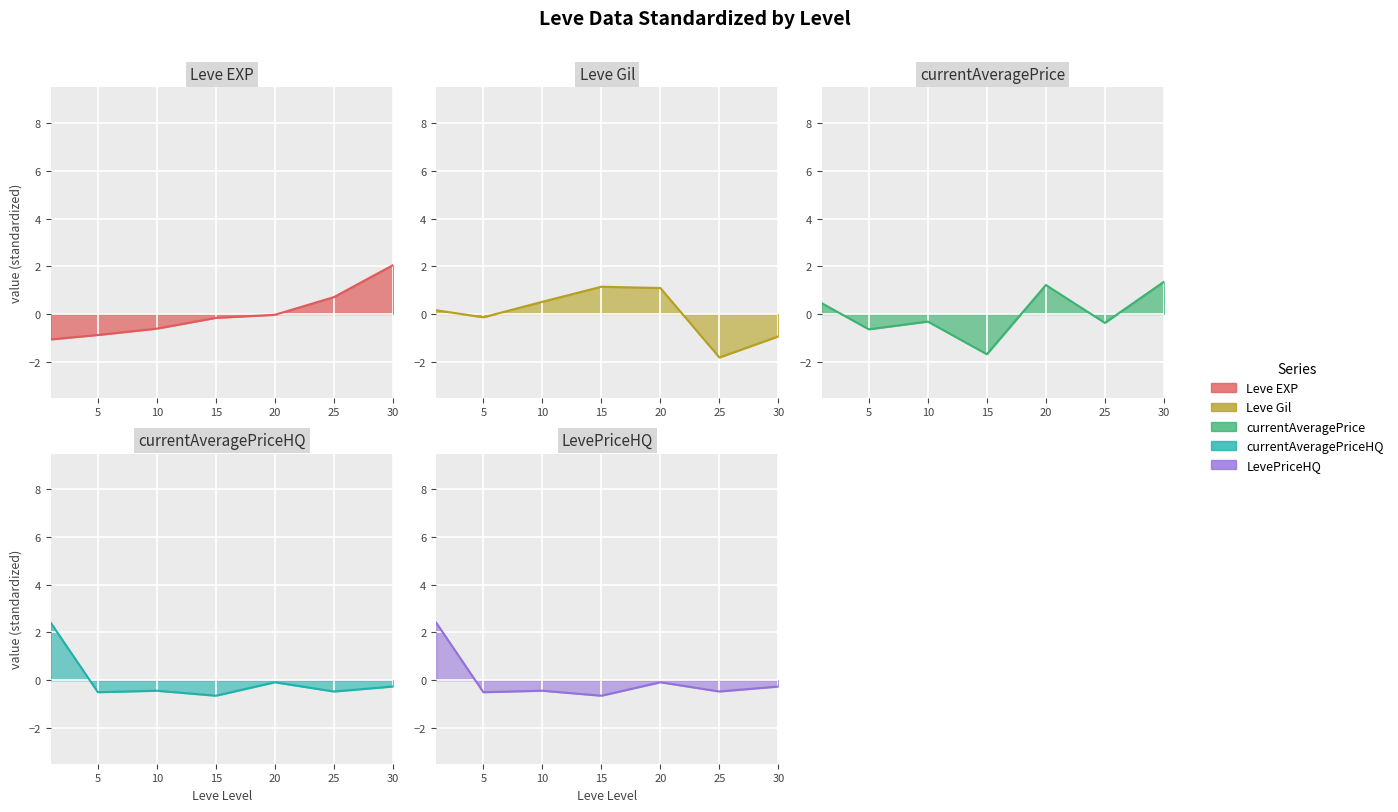

What is the value of the Leve EXP_line point at the 2nd from the left?

-0.9